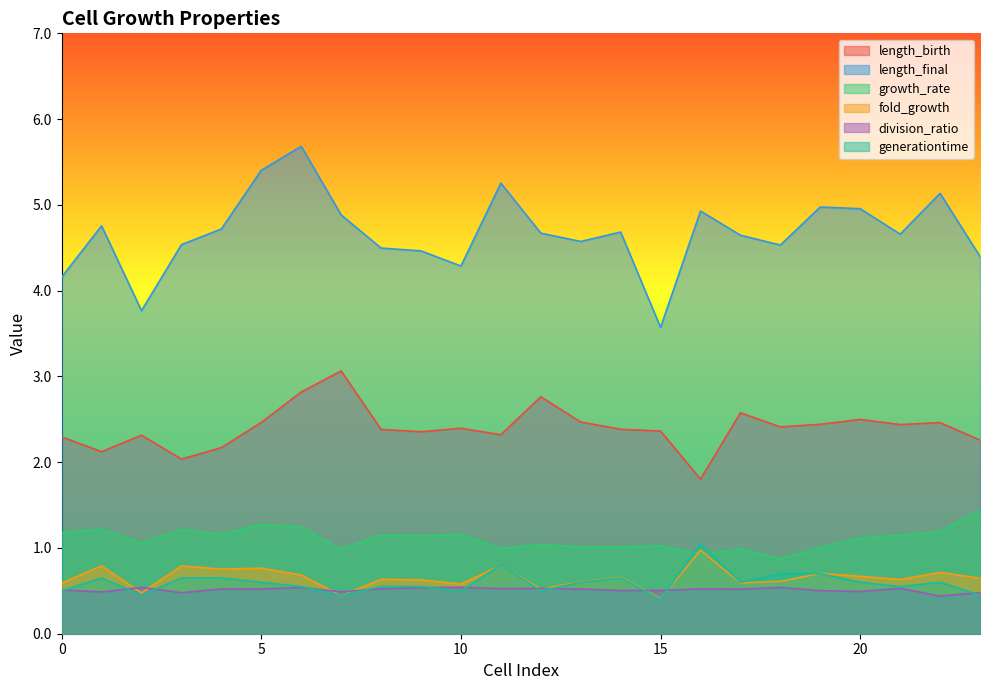

Does the chart have visible grid lines?

No